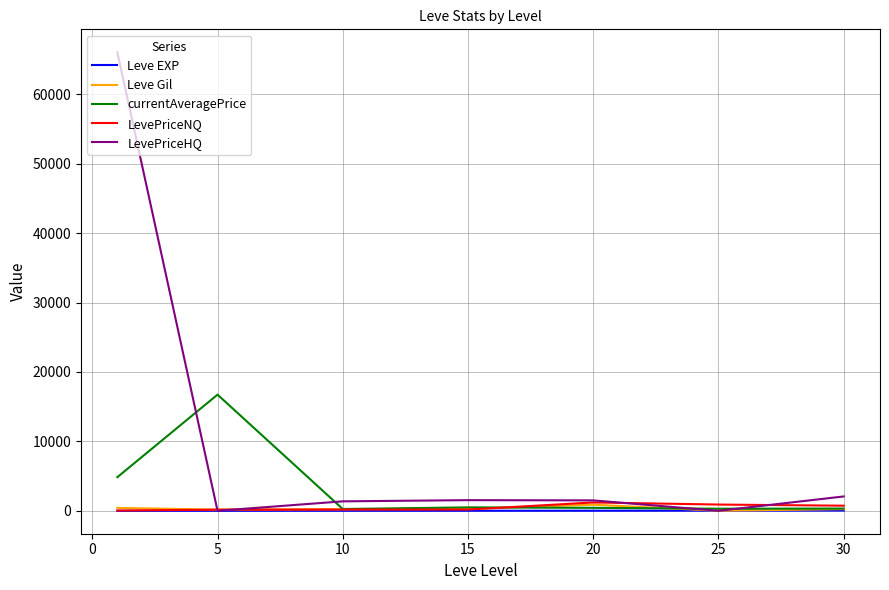

Which series has the largest total across all categories?

LevePriceHQ